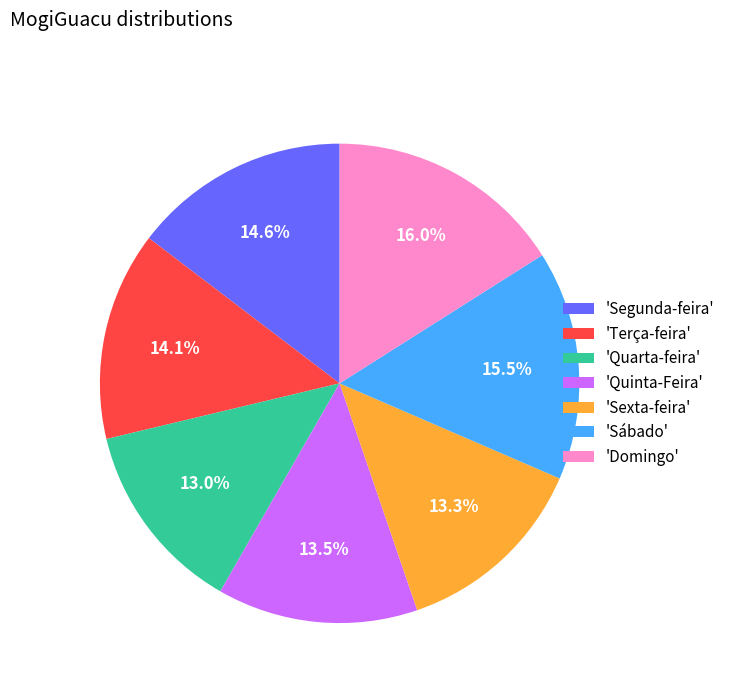

Is there a majority slice in this chart?

No